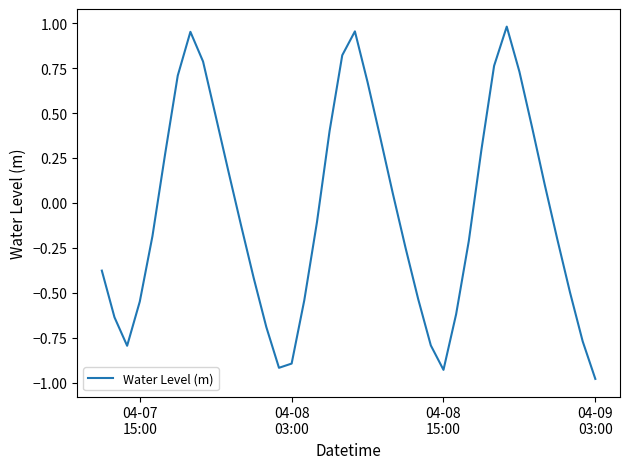

True or false: there are more than 0 points higher than both neighbors.

True